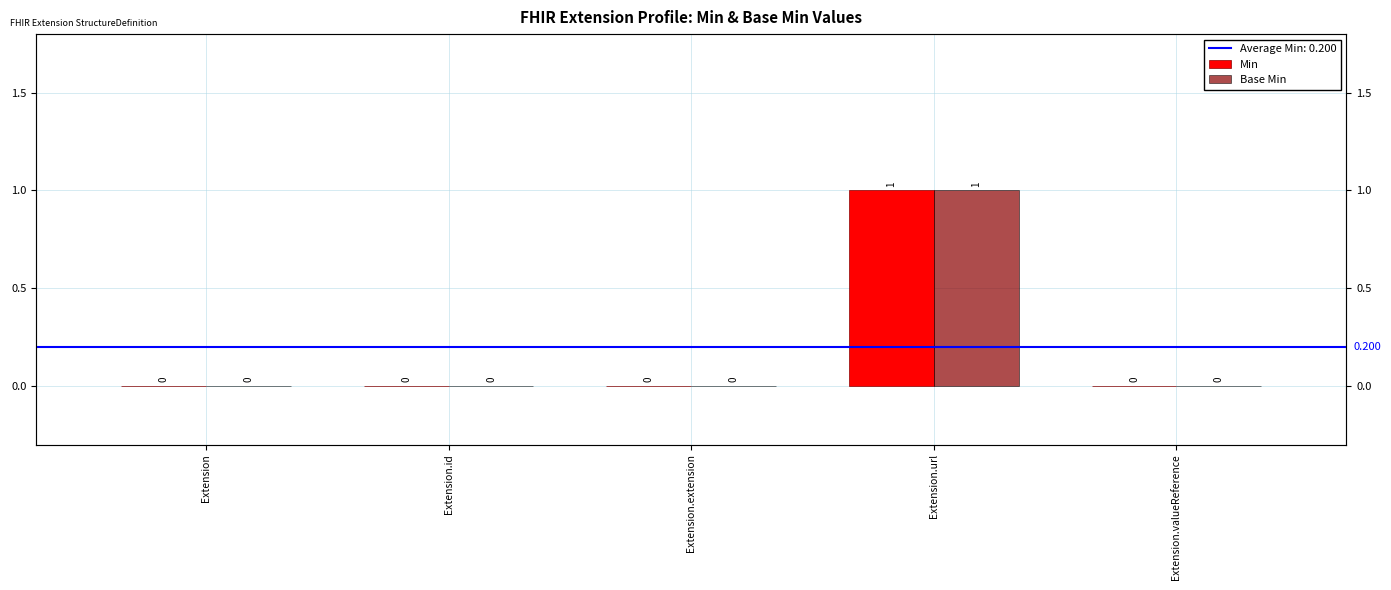

Count the Base Min values in the range 0 to 1.

5